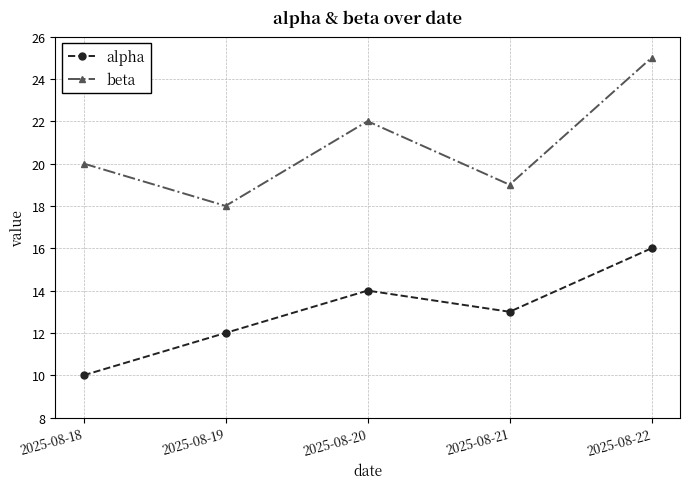

Which series has the widest spread of values?

beta